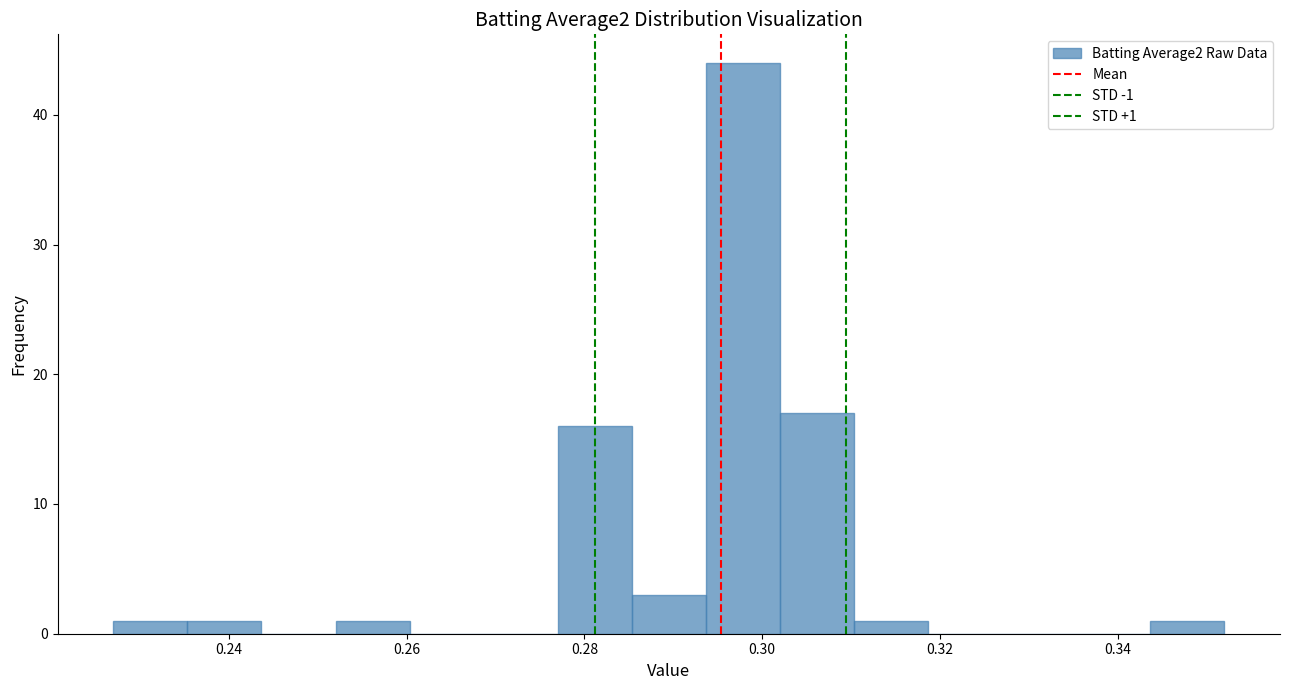

Over which range of the x-axis is the bar tallest?

0.294 to 0.302